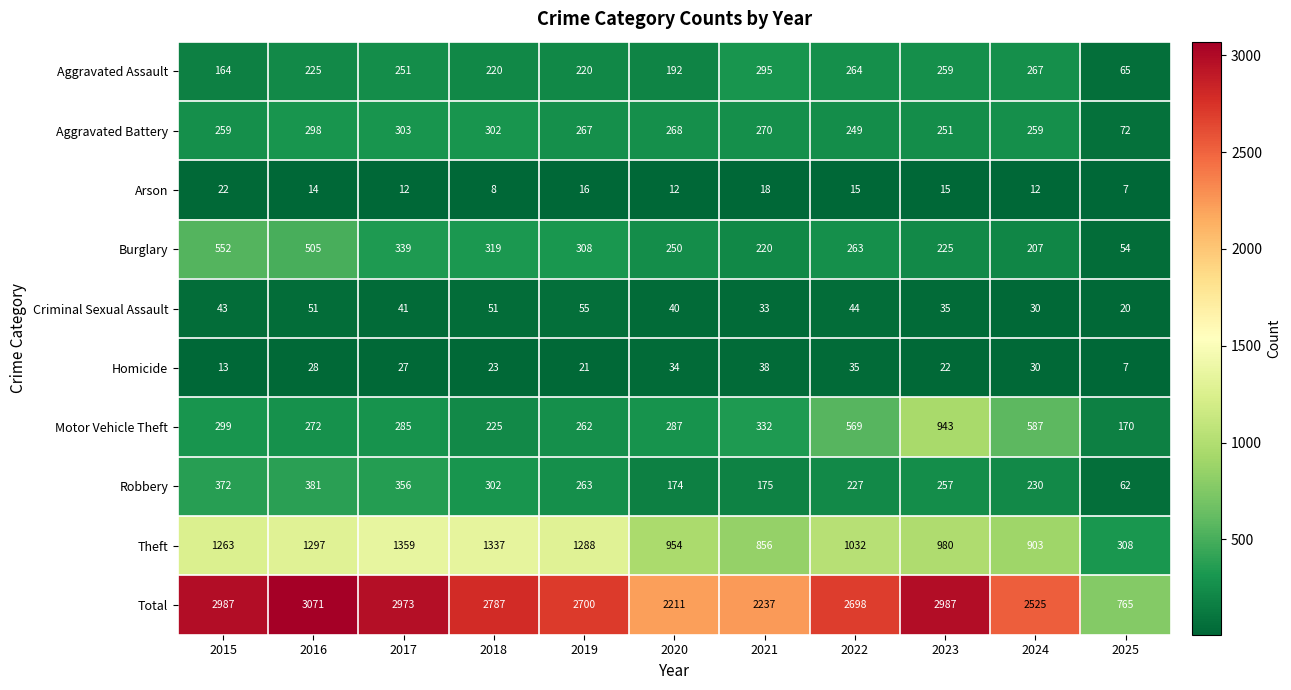

Which label corresponds to the smallest value in the chart?

2025